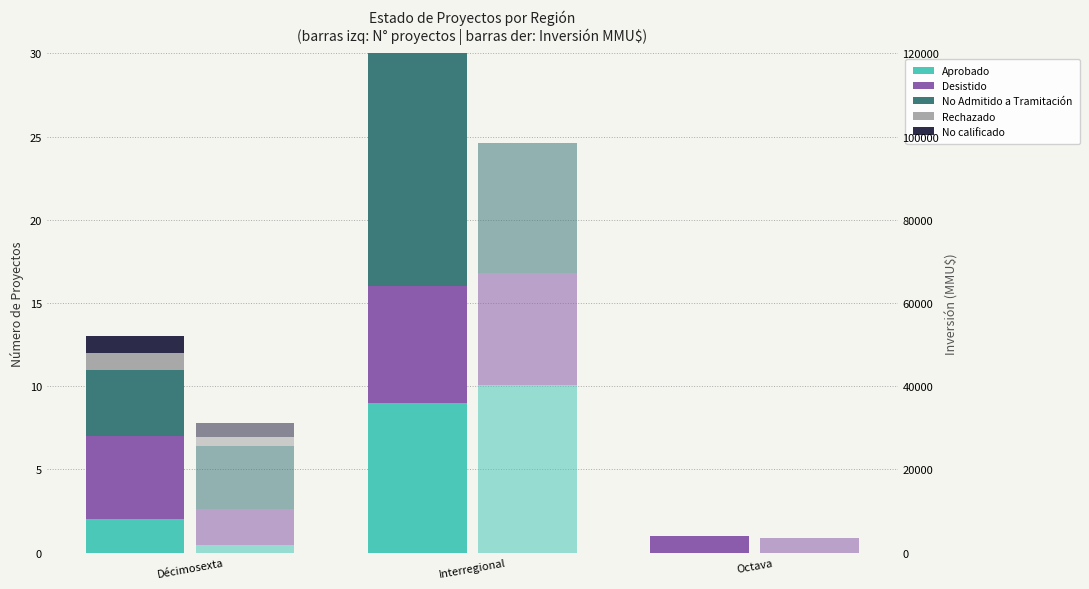

What are all the series names shown in the legend?

Aprobado, Desistido, No Admitido a Tramitación, Rechazado, No calificado